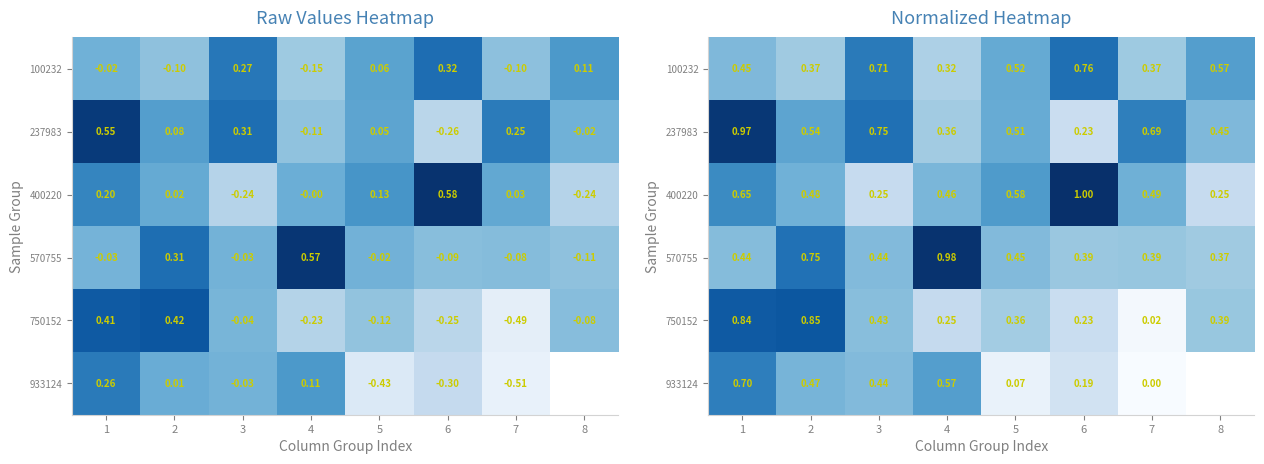

The 750152 series shows 0.4 at 5. True or false?

True